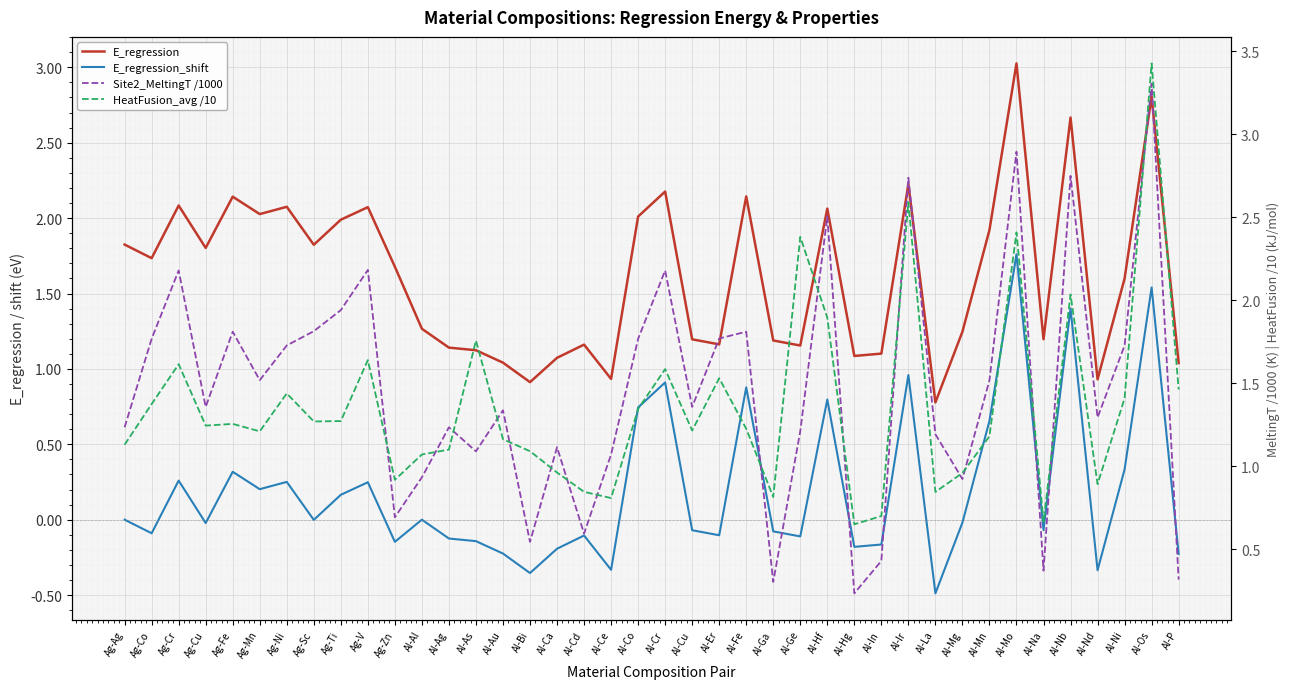

What is the sum of all HeatFusion_avg /10 values?

54.4